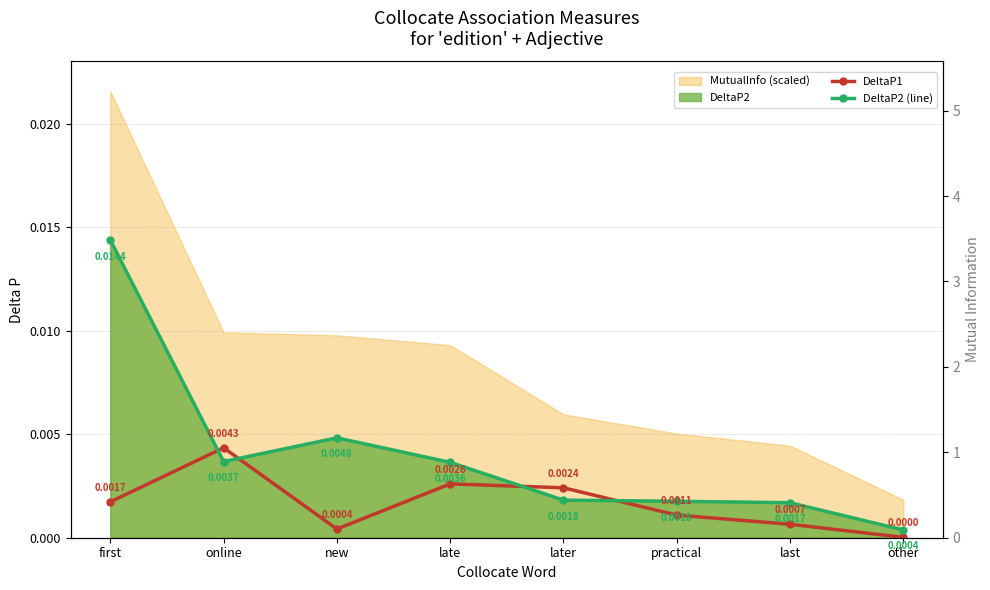

How many times do DeltaP2 (line) and DeltaP1 cross each other?

4